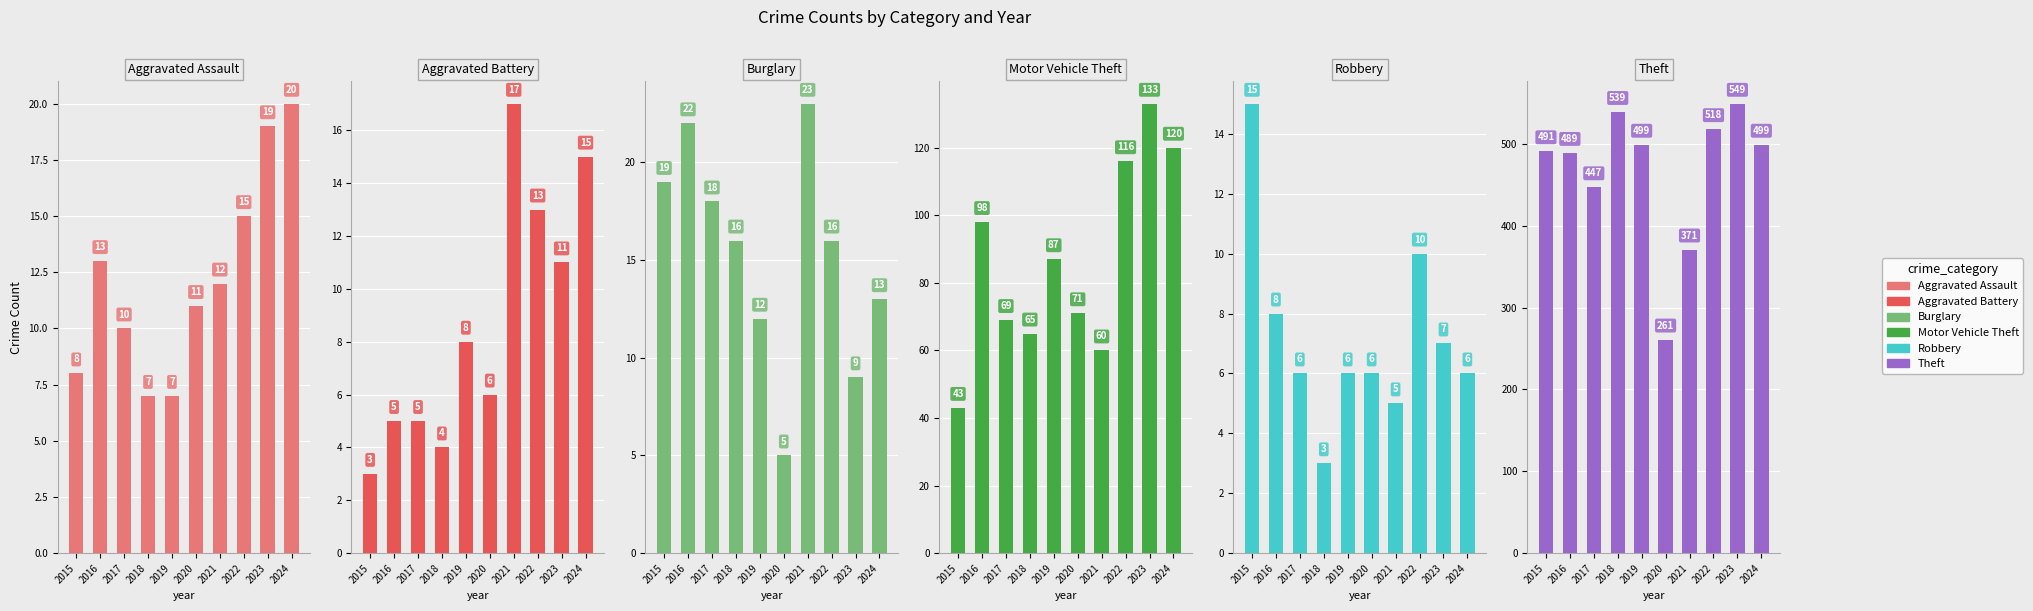

What are all the series names shown in the legend?

Aggravated Assault, Aggravated Battery, Burglary, Motor Vehicle Theft, Robbery, Theft